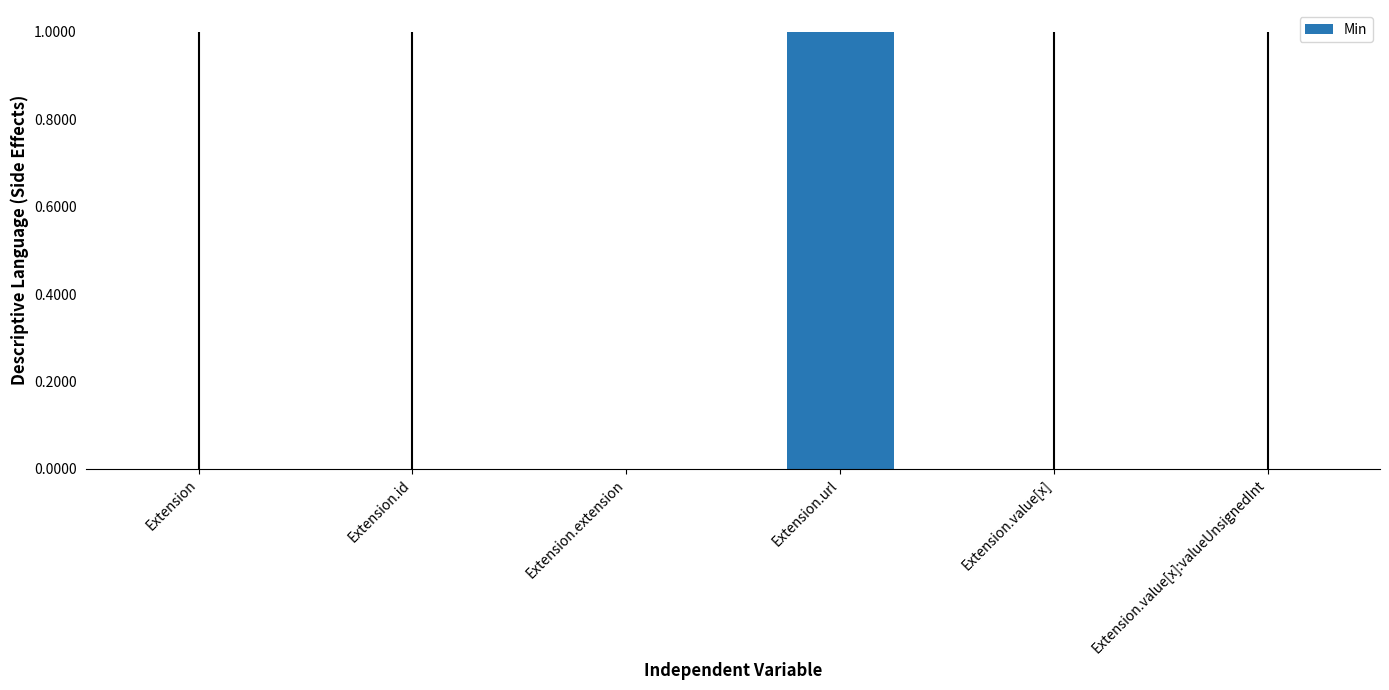

Is it true that the value at Extension.value[x]:valueUnsignedInt is 0?

True